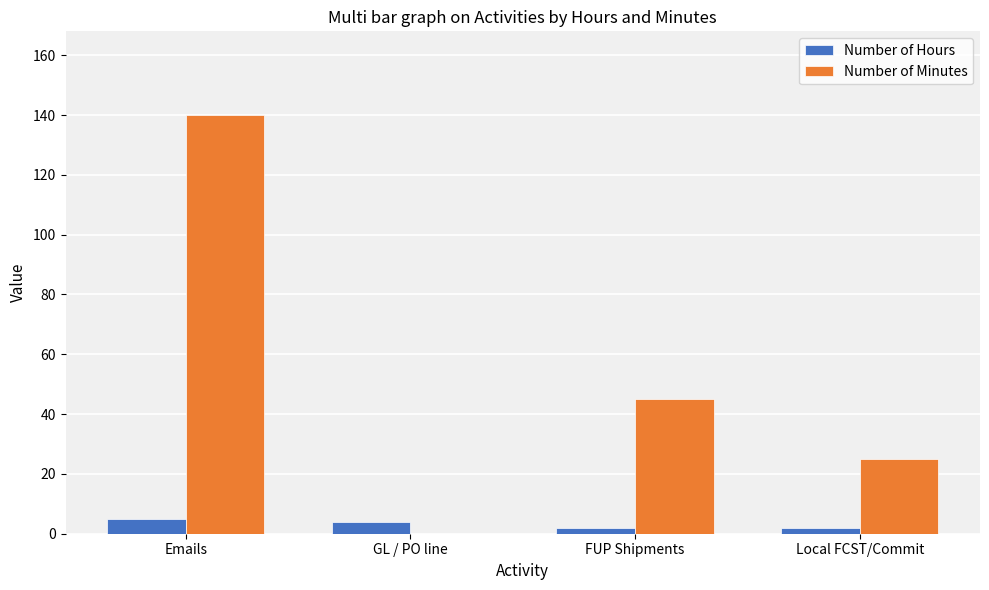

Between Emails and GL / PO line, which series saw the biggest shift?

Number of Minutes